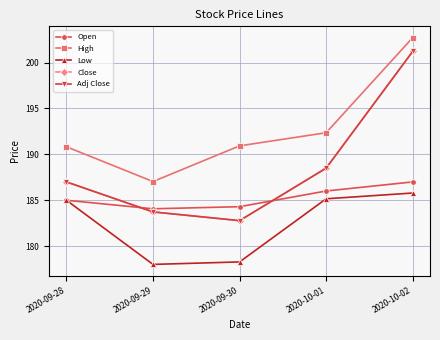

What is the label of the 1st point from the right?

2020-10-02